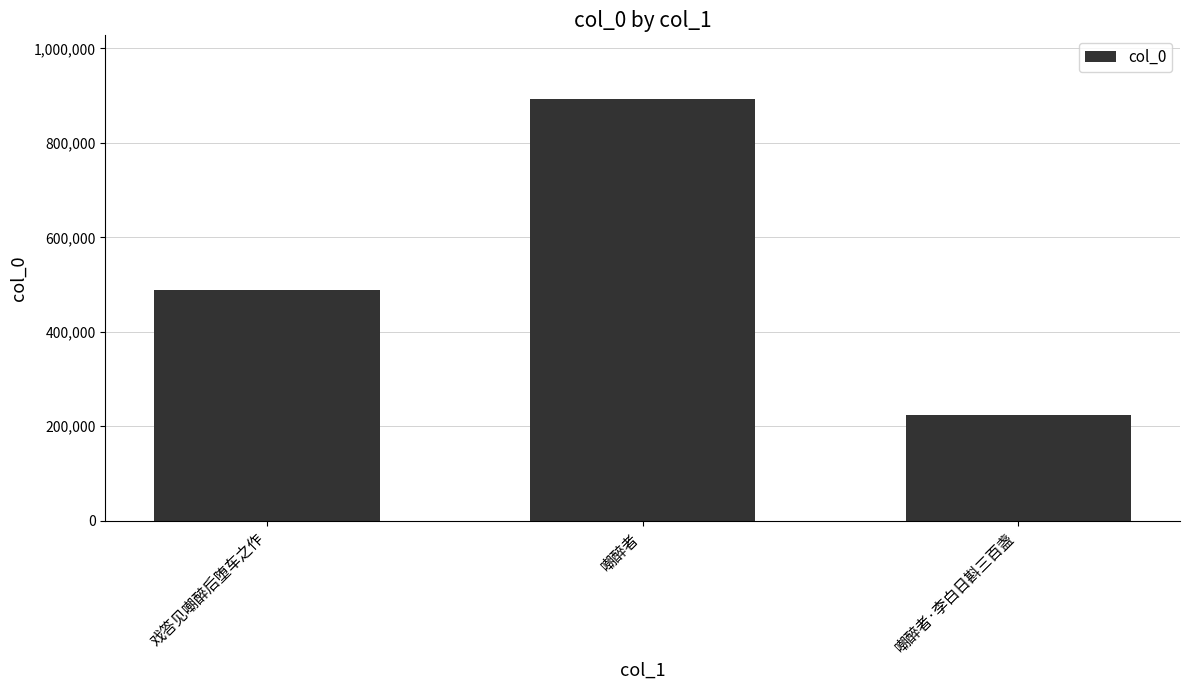

Count the values in the range 223210 to 893564.

3